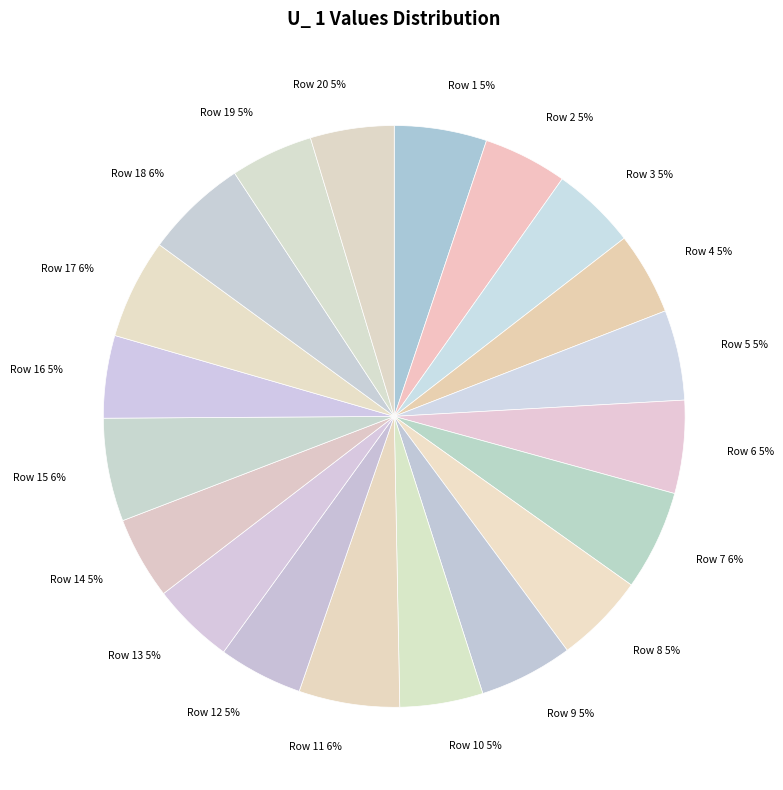

The Row 1 slice represents 1% of the pie. True or false?

False